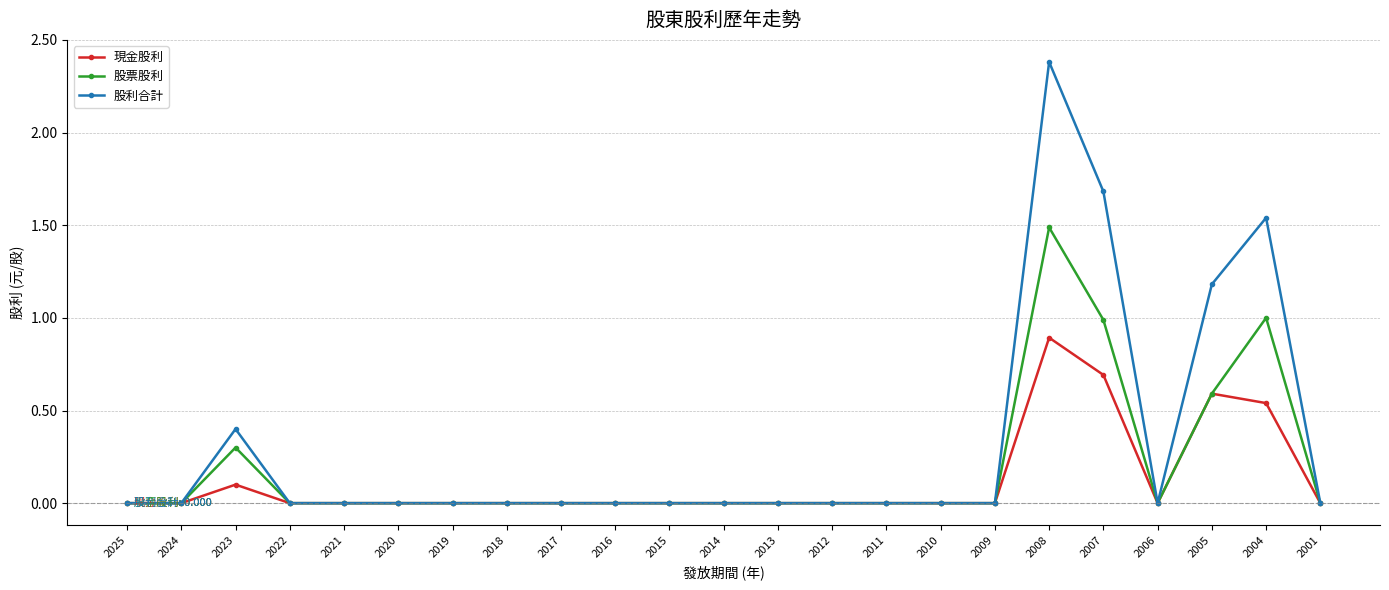

Where is the first local maximum for 股票股利?

2023